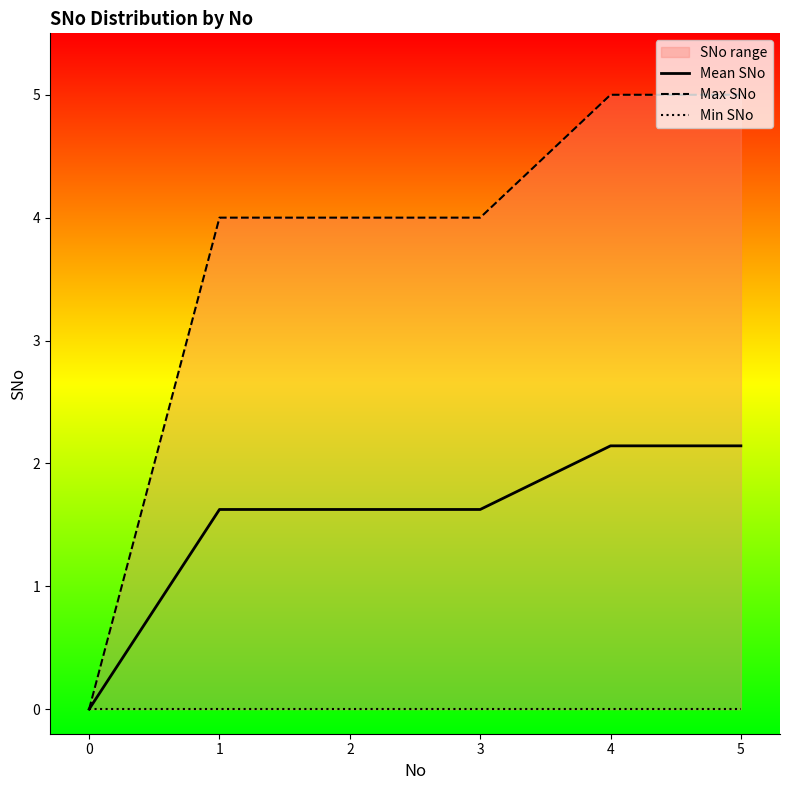

At 0, list the series in order from smallest to largest.

Mean SNo, Max SNo, Min SNo